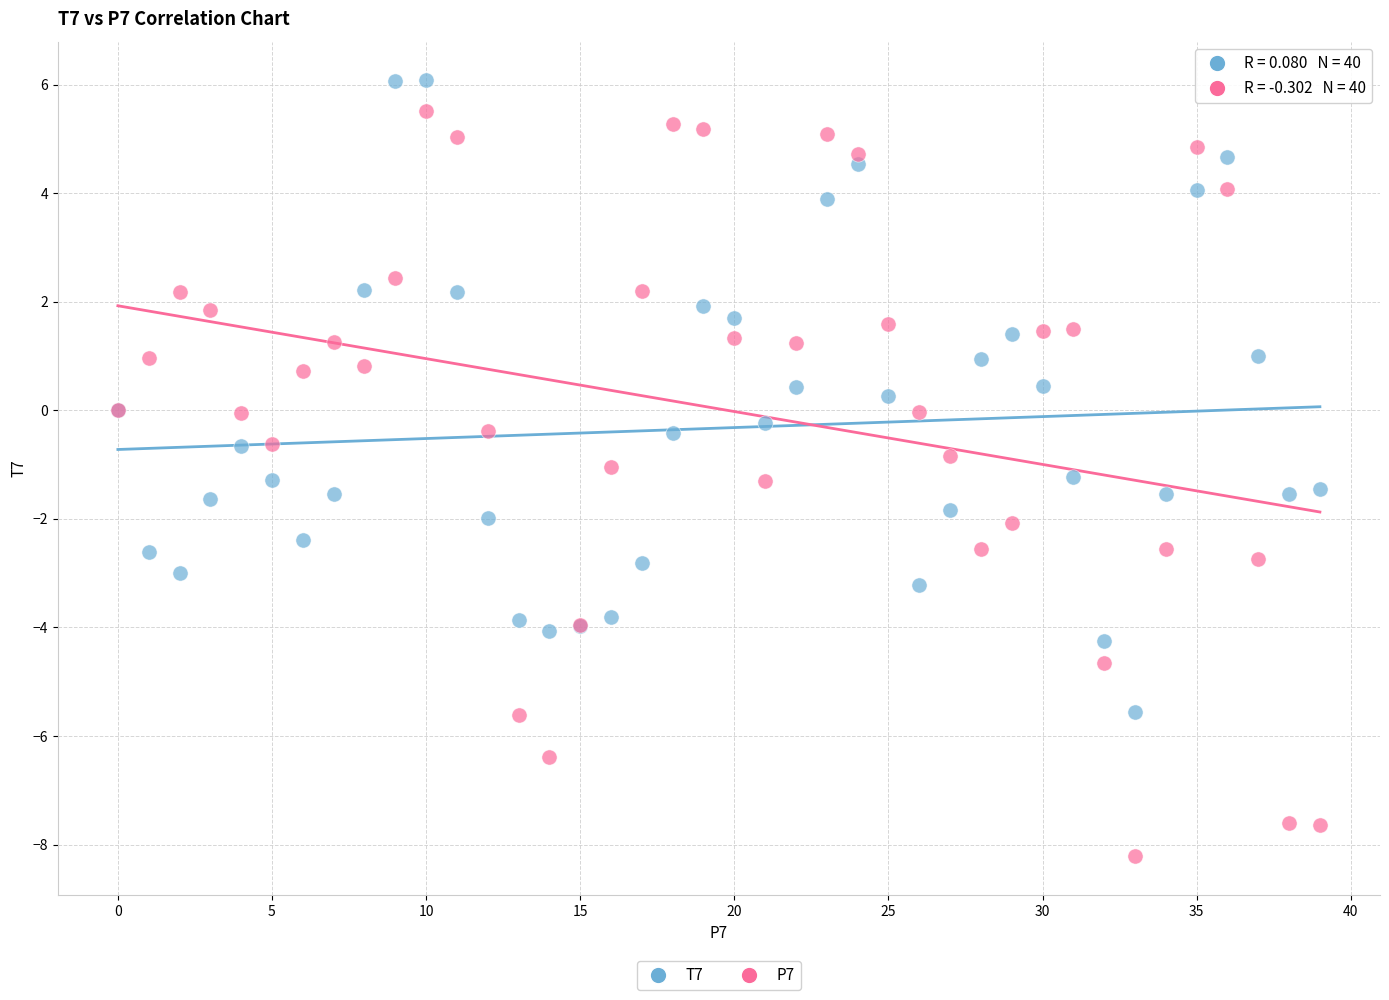

Which series reaches the maximum Y coordinate?

T7